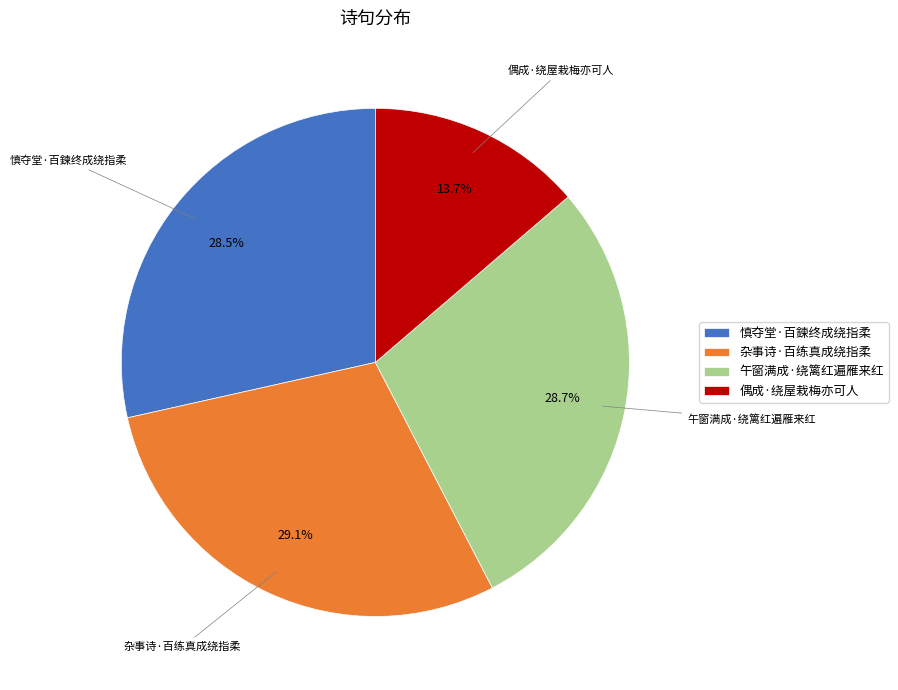

Combined, what portion of the pie is 午窗满成·绕篱红遍雁来红 and 偶成·绕屋栽梅亦可人?

42.4%